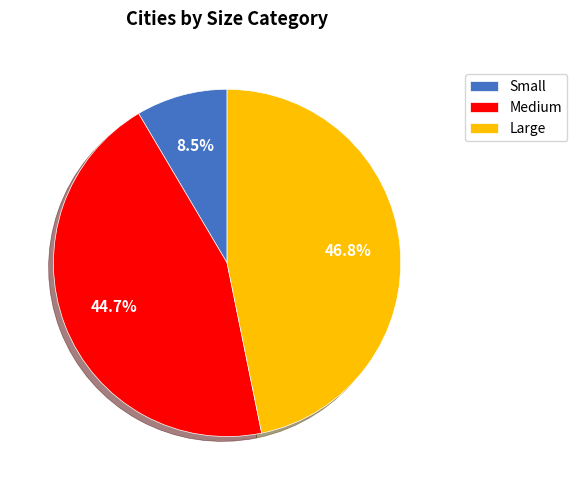

Does Large account for over 50% of the chart?

No